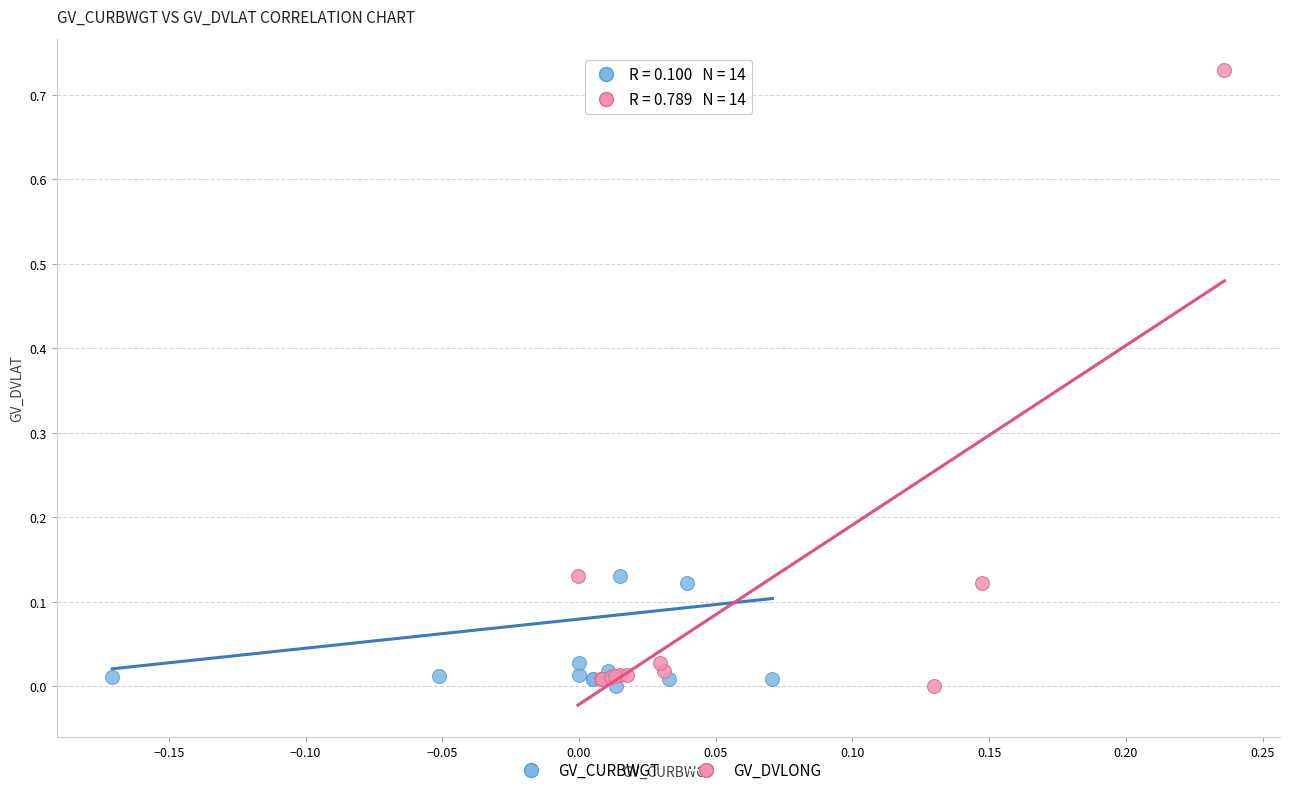

What are all the series names shown in the legend?

GV_CURBWGT, GV_DVLONG